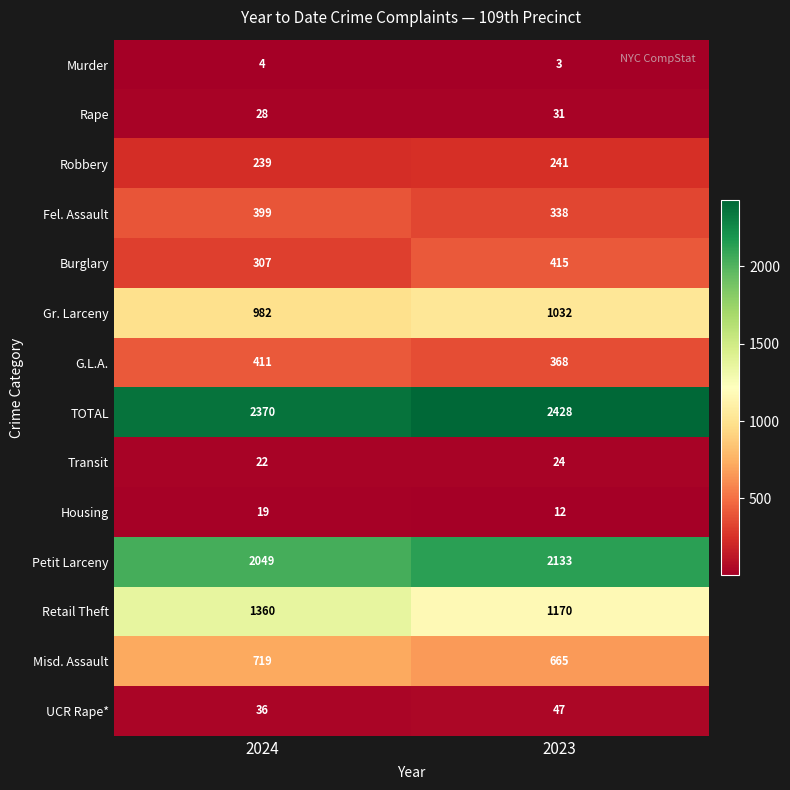

Which series has the widest spread of values?

Retail Theft